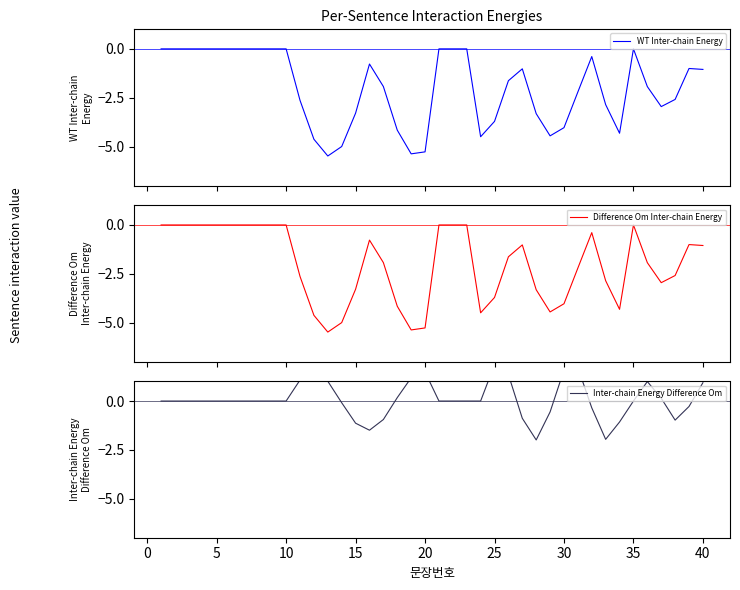

Which series has the largest total across all categories?

Inter-chain Energy Difference Om